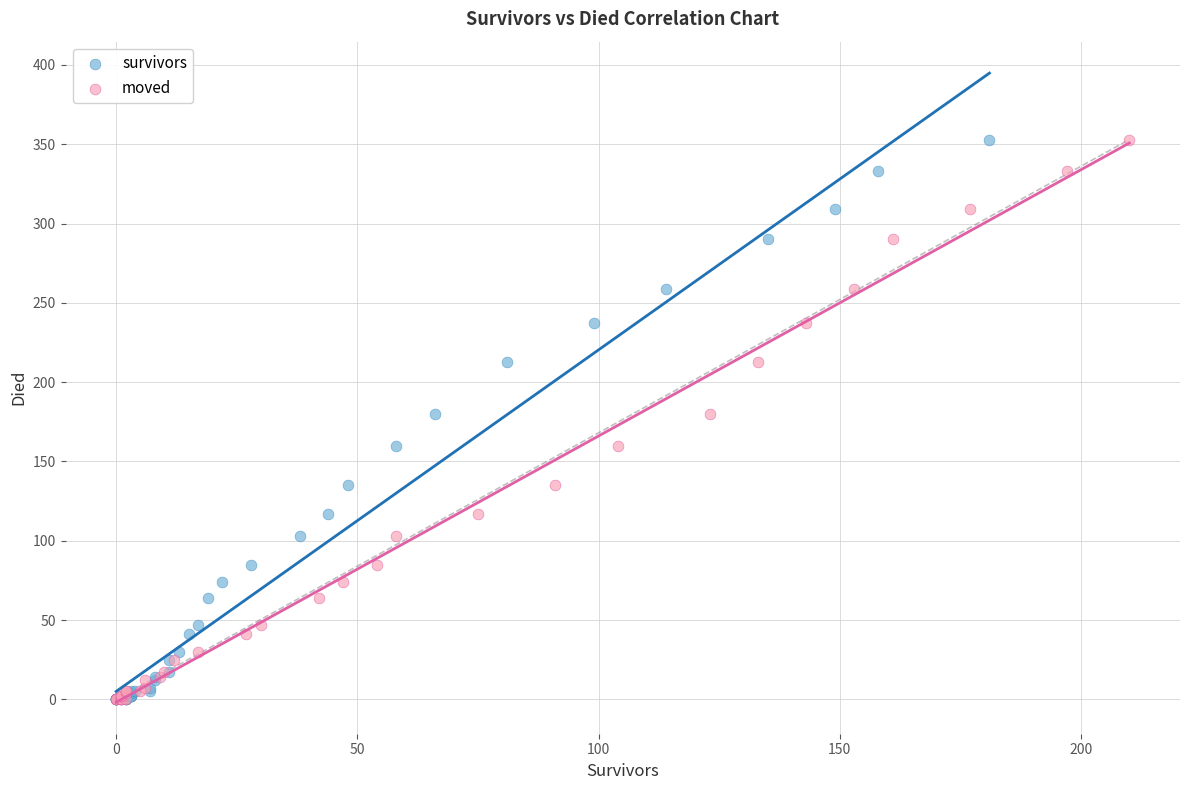

What are all the series names shown in the legend?

survivors, moved